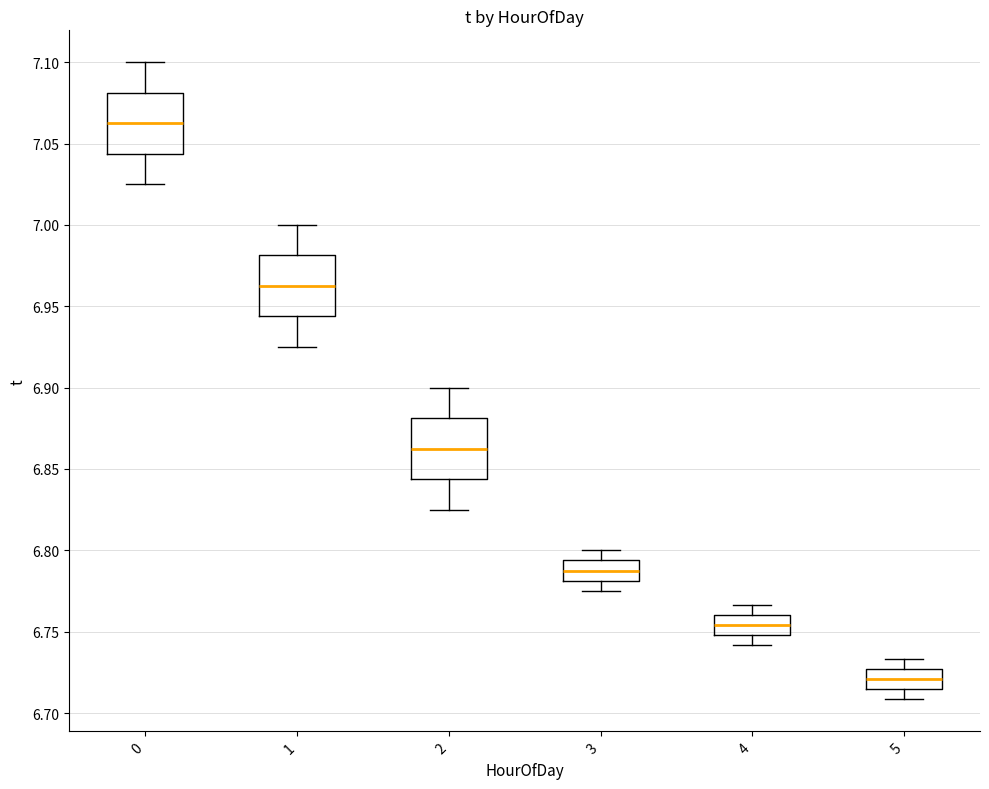

Reading left to right, transcribe this box plot: for each box, give where its median line is, the range the box spans, and where its two whiskers end, as read against the y-axis. The values are not printed on the chart, so give them approximately, as read against the axis.

0: median 7.065, box 7.045 to 7.080, whiskers 7.025 to 7.100
1: median 6.965, box 6.945 to 6.980, whiskers 6.925 to 7.000
2: median 6.865, box 6.845 to 6.880, whiskers 6.825 to 6.900
3: median 6.790, box 6.780 to 6.795, whiskers 6.775 to 6.800
4: median 6.755, box 6.750 to 6.760, whiskers 6.740 to 6.765
5: median 6.720, box 6.715 to 6.725, whiskers 6.710 to 6.735